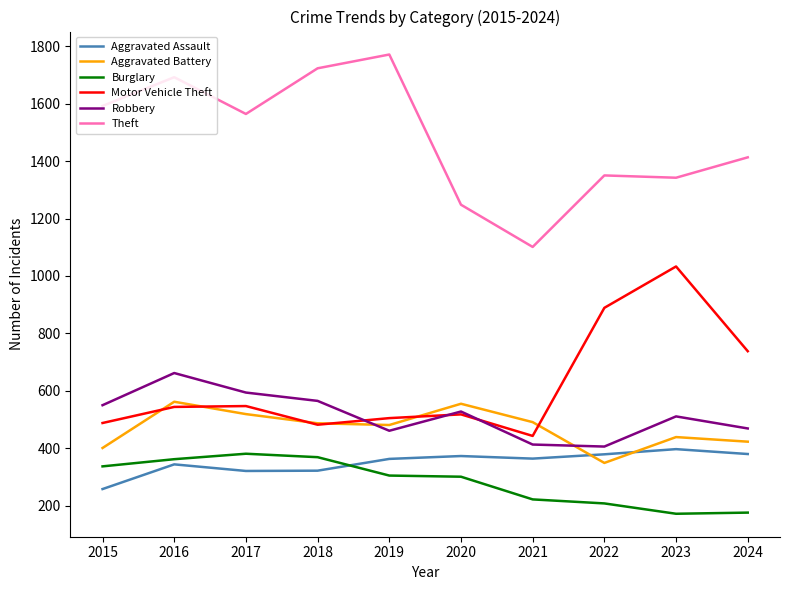

Does the chart have visible grid lines?

No